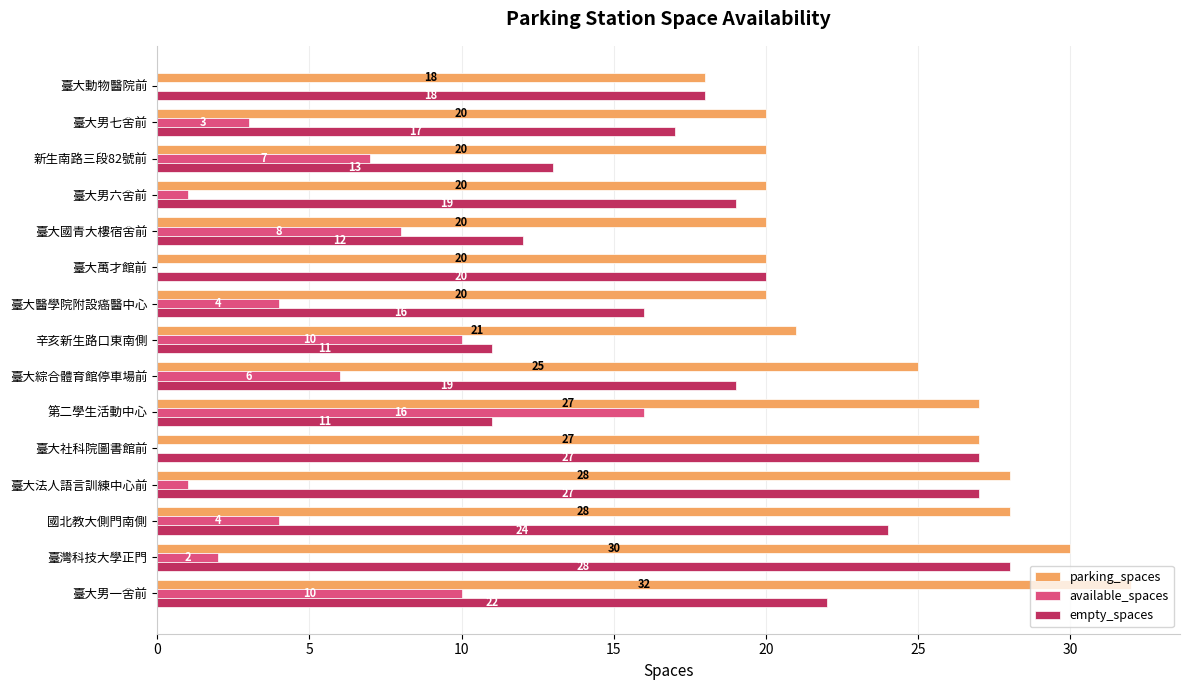

At which label is available_spaces closest to 8?

臺大國青大樓宿舍前